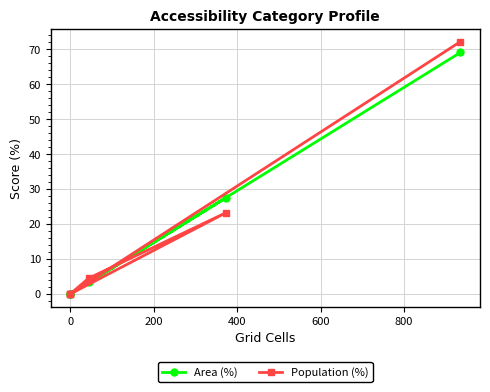

Does the chart have visible grid lines?

Yes